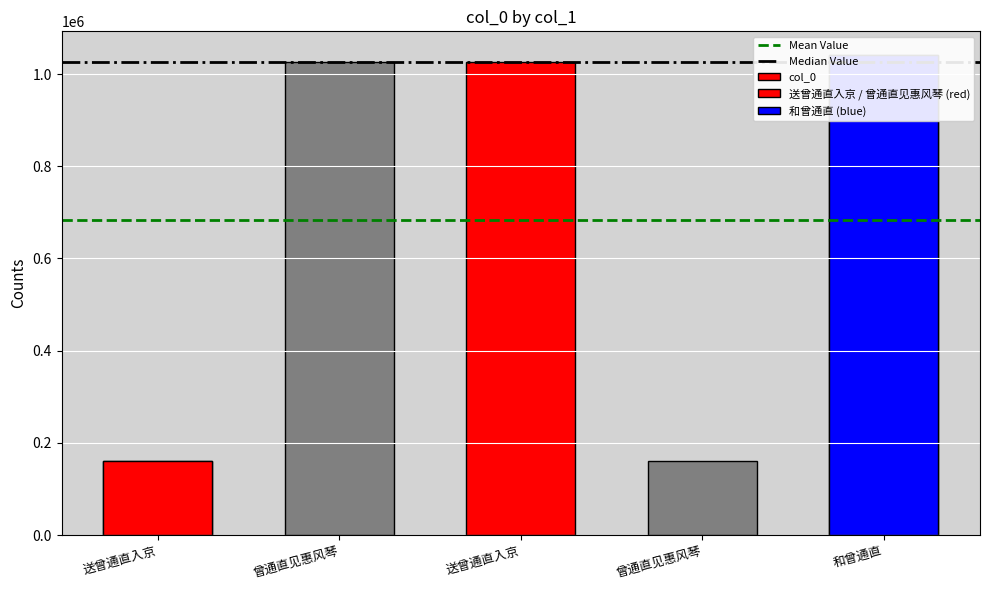

What is the label of the 5th bar from the right?

送曾通直入京